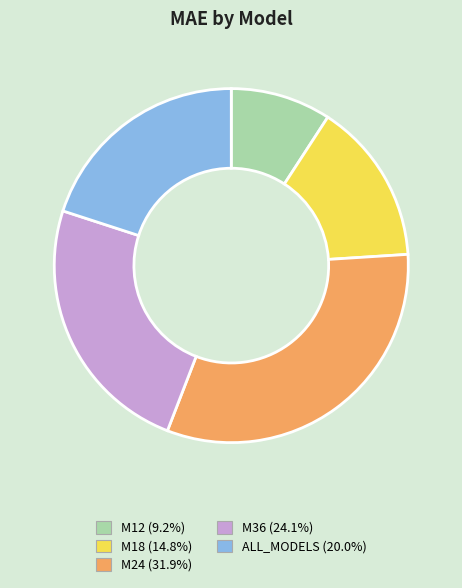

Rank the categories by value from lowest to highest.

M12, M18, ALL_MODELS, M36, M24